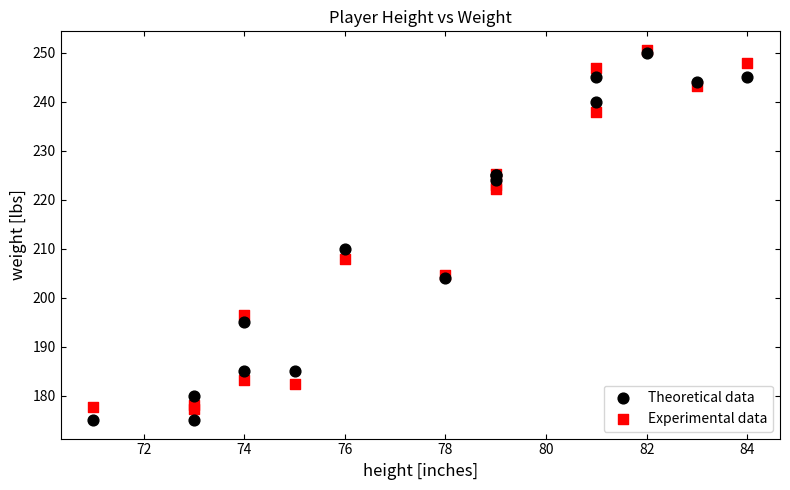

Across all series, what Y value is closest to 212?

210.0